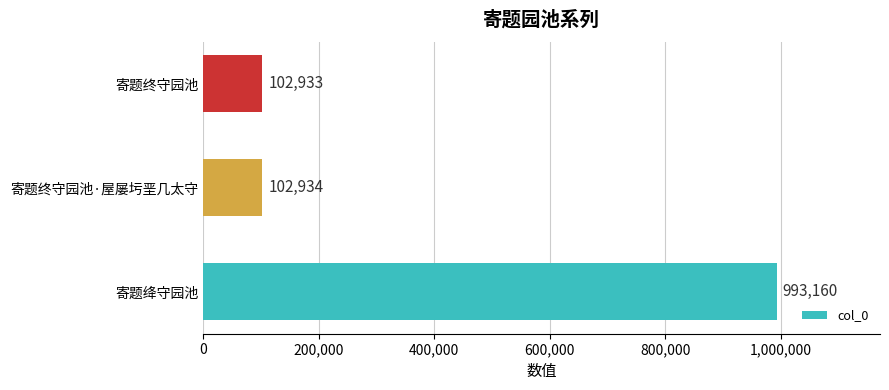

True or false: the data shows 45924 at 寄题终守园池.

False